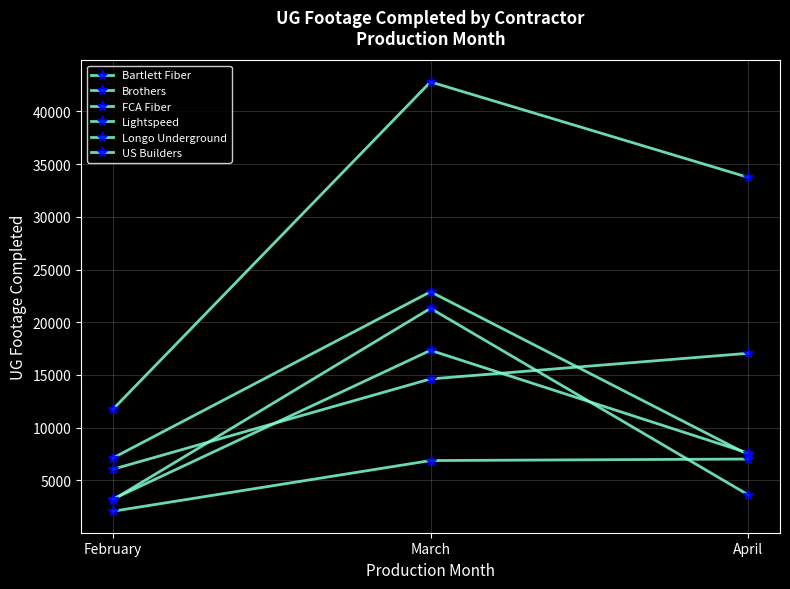

At which category is the sum across all series the highest?

March